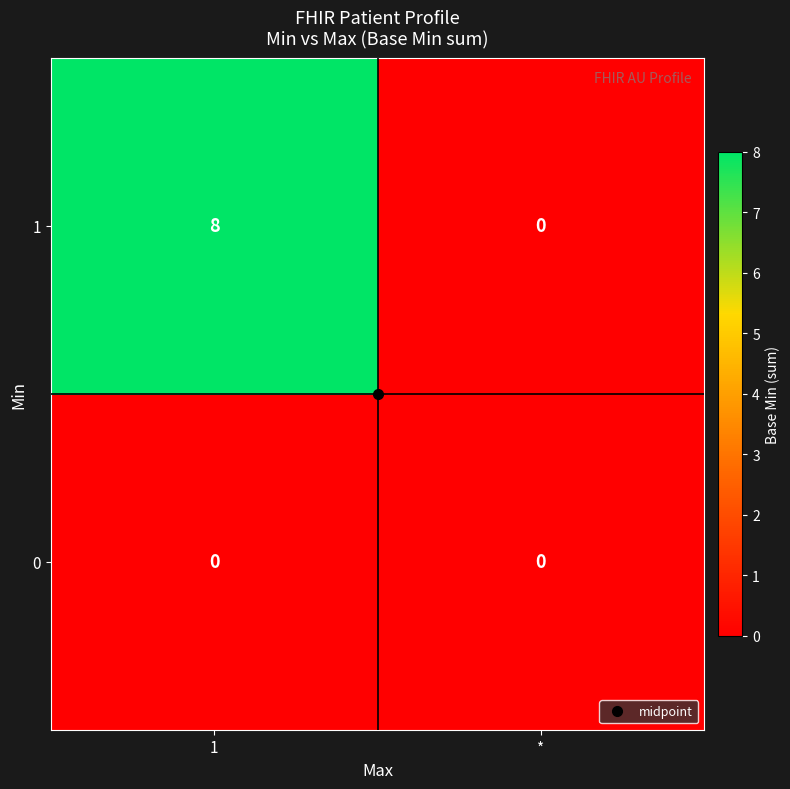

At how many categories does at least one series exceed 5?

1